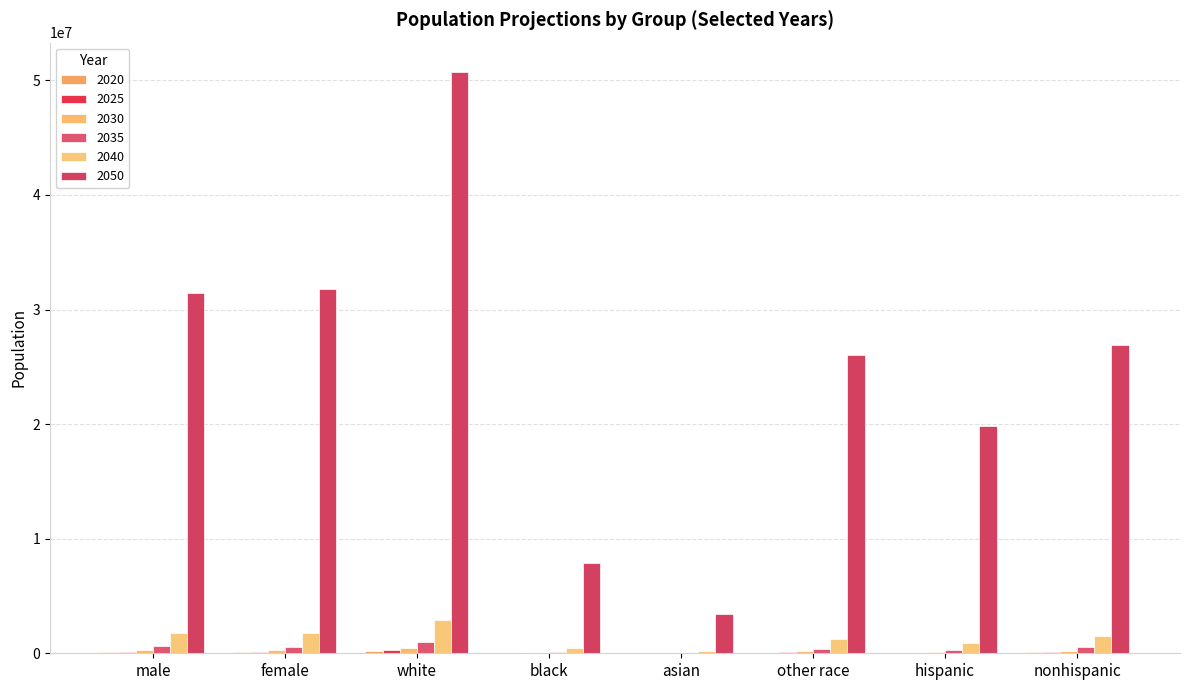

What is the difference between the second highest and second lowest values in the 2030 series?

203732.8